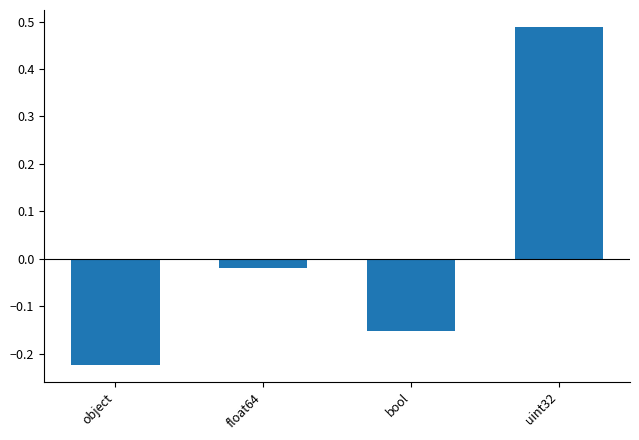

Which category has the highest value across all series?

uint32